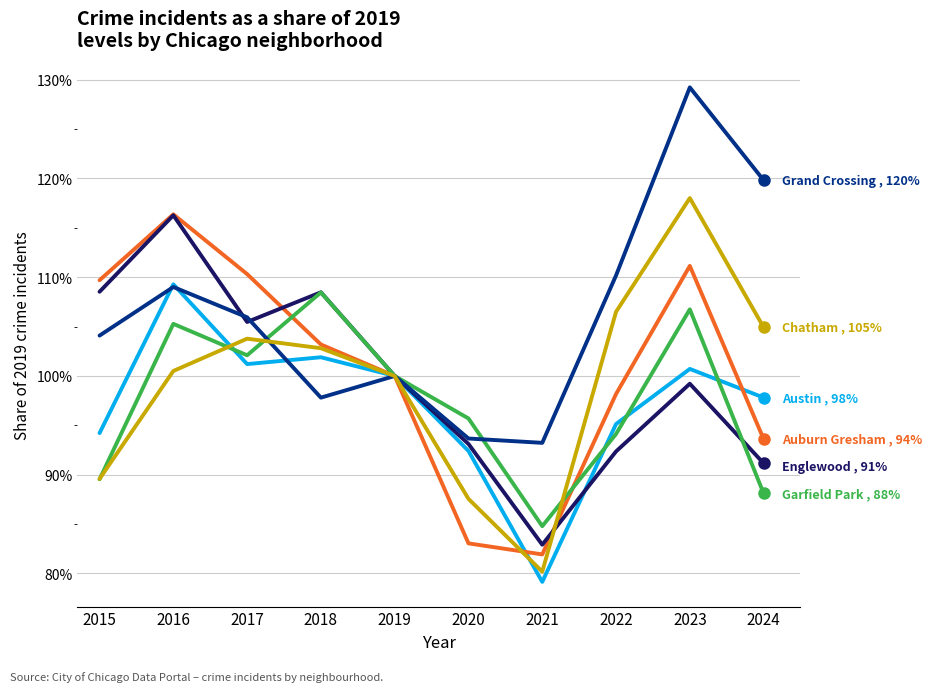

Does the chart have visible grid lines?

Yes